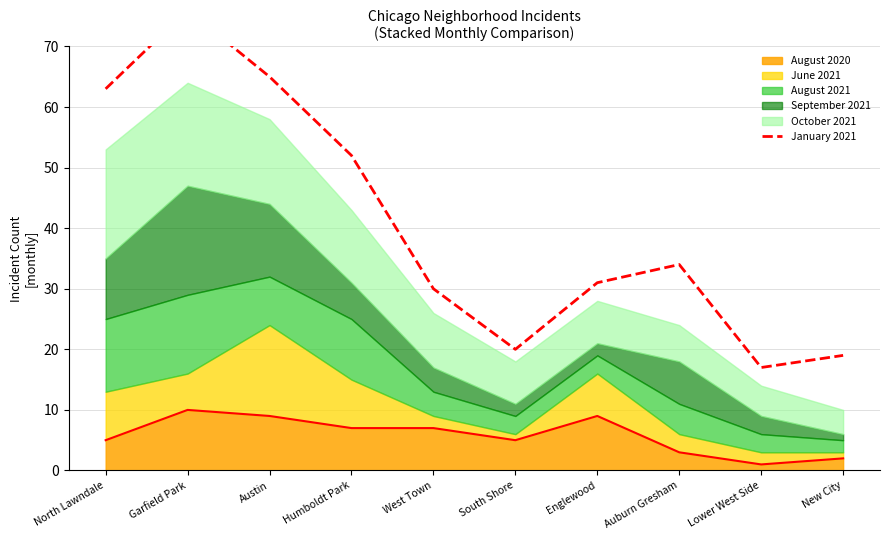

The August 2020 series shows 4 at Garfield Park. True or false?

False